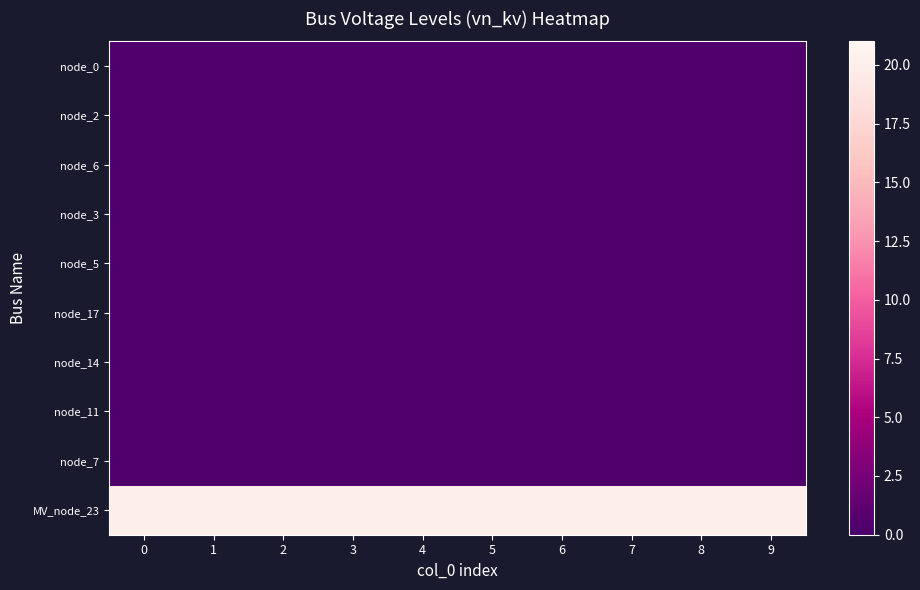

Reading left to right, transcribe all the data shown in this chart.

node_0: 0=0.4	1=0.4	2=0.4	3=0.4	4=0.4	5=0.4	6=0.4	7=0.4	8=0.4	9=0.4
node_2: 0=0.4	1=0.4	2=0.4	3=0.4	4=0.4	5=0.4	6=0.4	7=0.4	8=0.4	9=0.4
node_6: 0=0.4	1=0.4	2=0.4	3=0.4	4=0.4	5=0.4	6=0.4	7=0.4	8=0.4	9=0.4
node_3: 0=0.4	1=0.4	2=0.4	3=0.4	4=0.4	5=0.4	6=0.4	7=0.4	8=0.4	9=0.4
node_5: 0=0.4	1=0.4	2=0.4	3=0.4	4=0.4	5=0.4	6=0.4	7=0.4	8=0.4	9=0.4
node_17: 0=0.4	1=0.4	2=0.4	3=0.4	4=0.4	5=0.4	6=0.4	7=0.4	8=0.4	9=0.4
node_14: 0=0.4	1=0.4	2=0.4	3=0.4	4=0.4	5=0.4	6=0.4	7=0.4	8=0.4	9=0.4
node_11: 0=0.4	1=0.4	2=0.4	3=0.4	4=0.4	5=0.4	6=0.4	7=0.4	8=0.4	9=0.4
node_7: 0=0.4	1=0.4	2=0.4	3=0.4	4=0.4	5=0.4	6=0.4	7=0.4	8=0.4	9=0.4
MV_node_23: 0=20.0	1=20.0	2=20.0	3=20.0	4=20.0	5=20.0	6=20.0	7=20.0	8=20.0	9=20.0